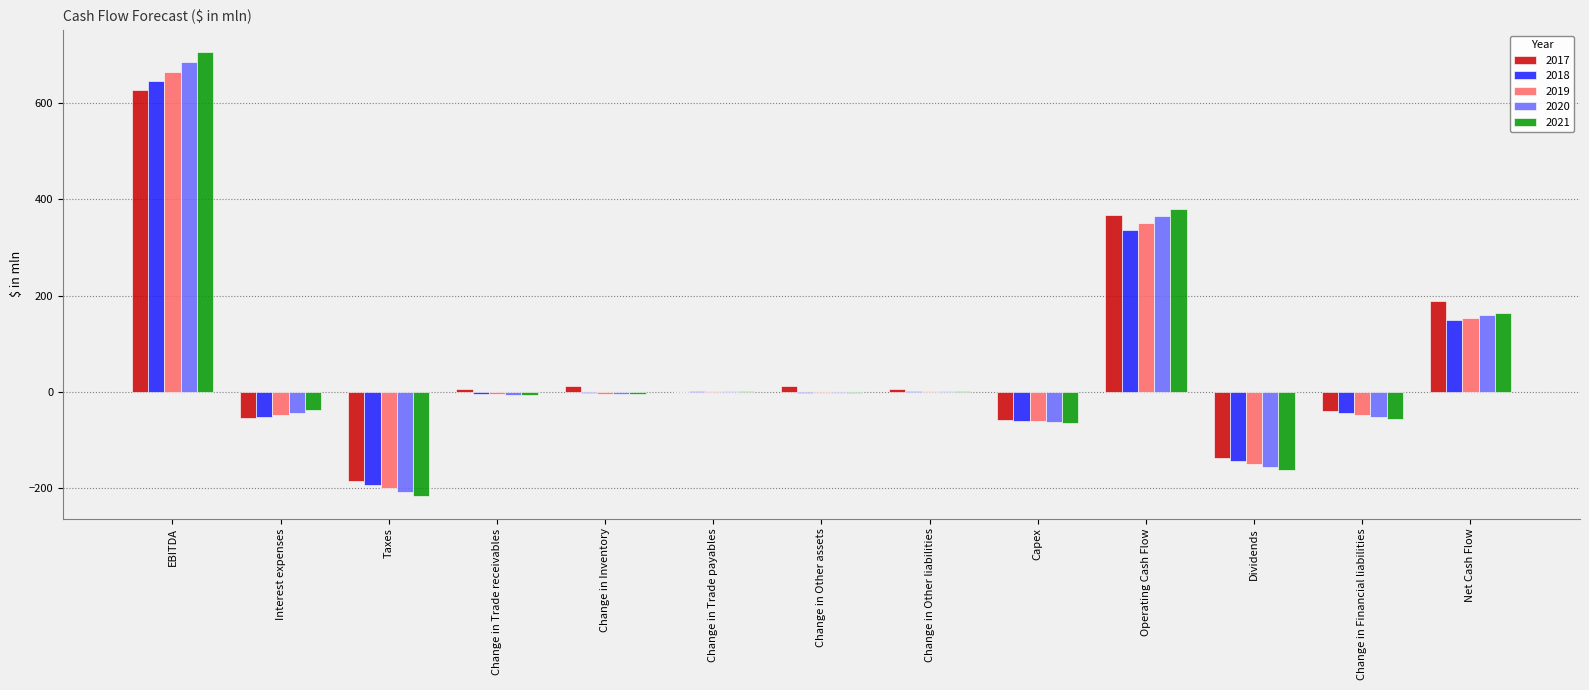

What is the sum of the 2017 values at Operating Cash Flow and Taxes?

181.9